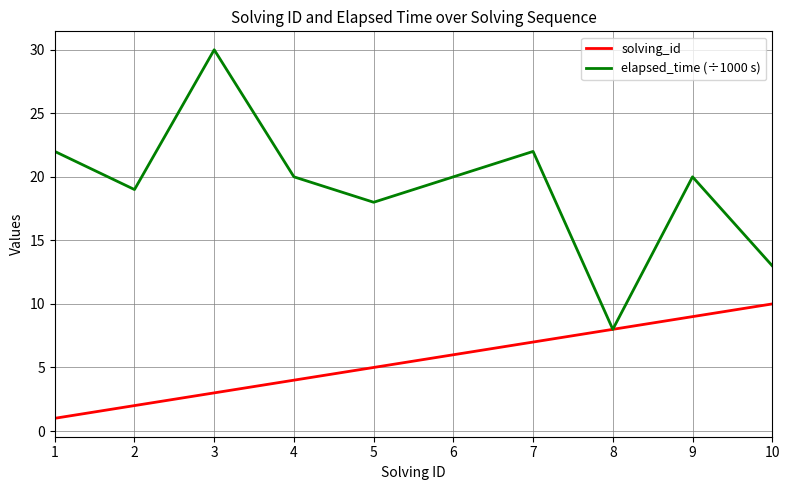

What is the difference between the highest and lowest values at 1?

21